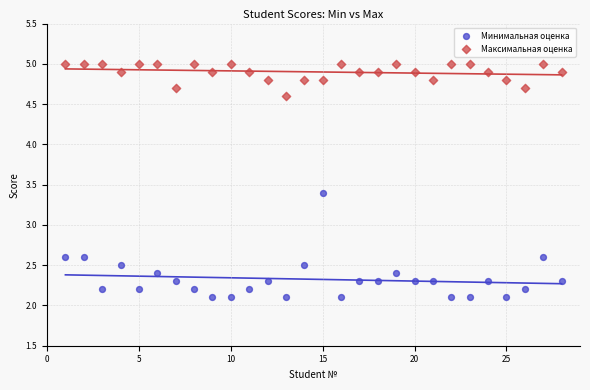

Which series has the widest spread of Y values?

Минимальная оценка